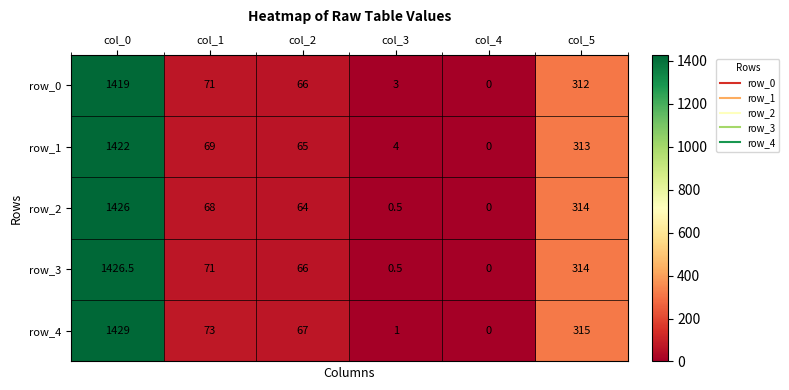

What is the sum of the row_3 values at col_5 and col_3?

314.5